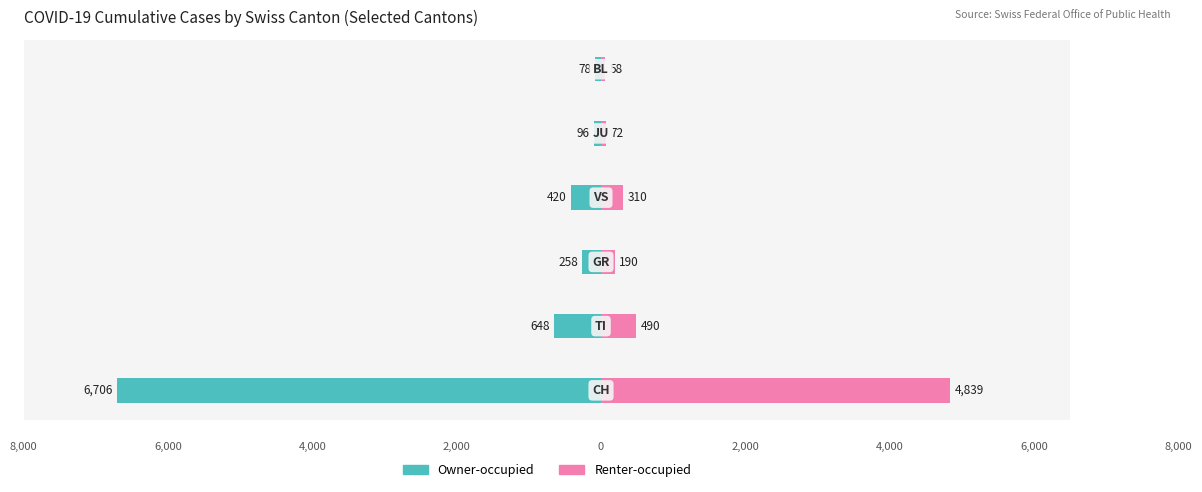

What is the value of the Owner-occupied bar at the 5th from the left?

-96